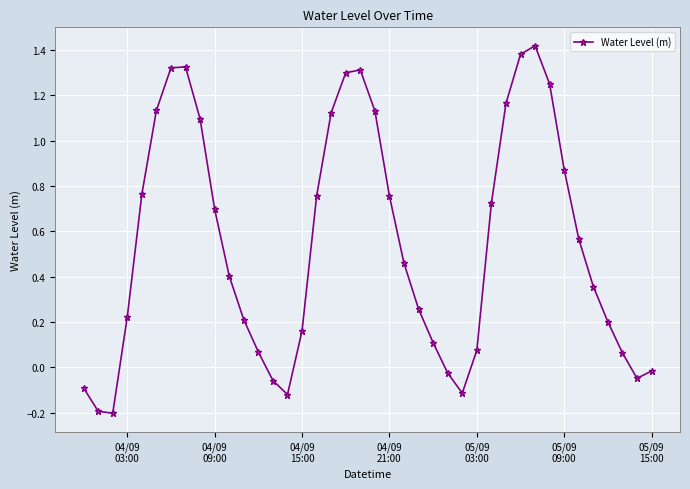

True or false: there are more than 2 points higher than both neighbors.

True